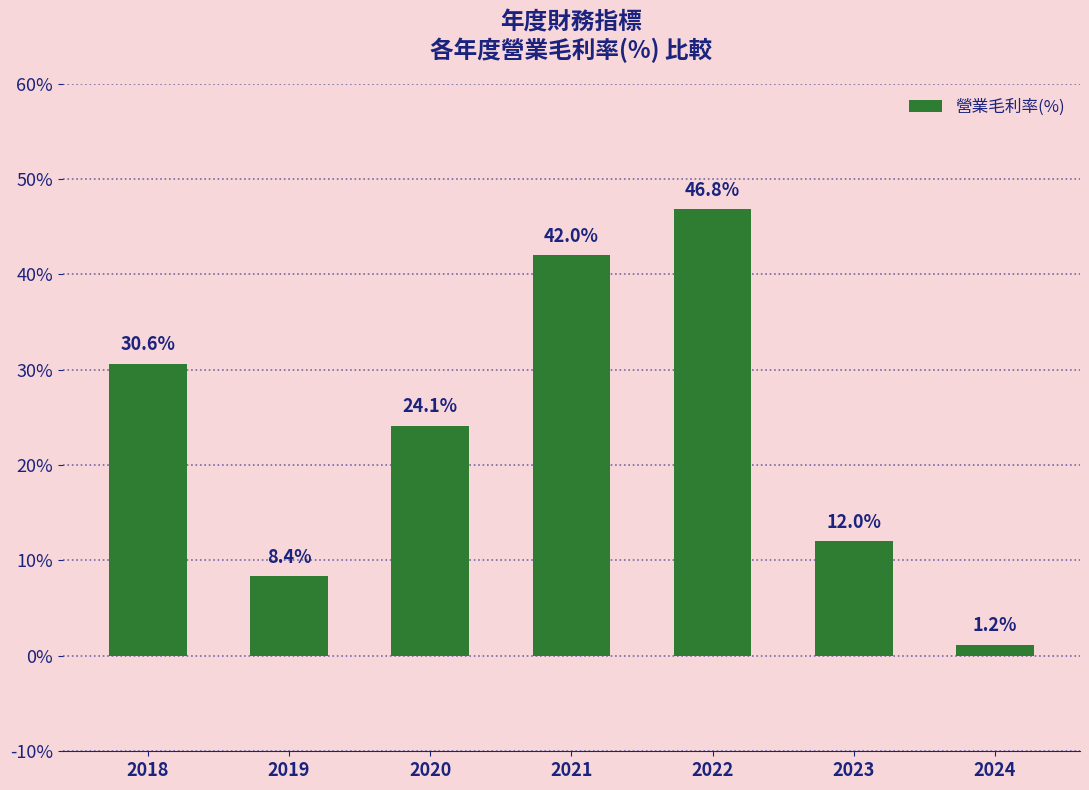

What is the approximate value at 2021?

42.0